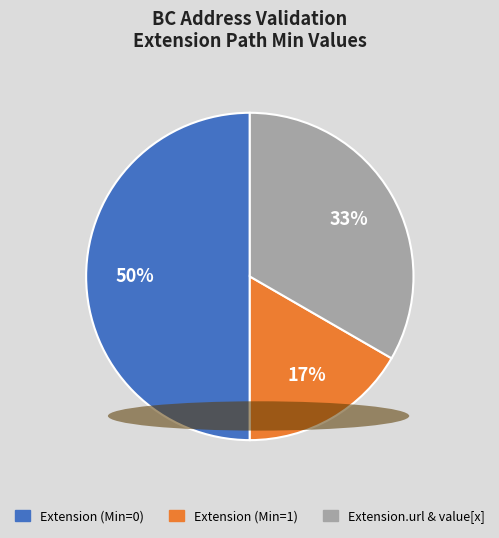

Is it true that Extension (Min=0) is 36% of the pie?

False